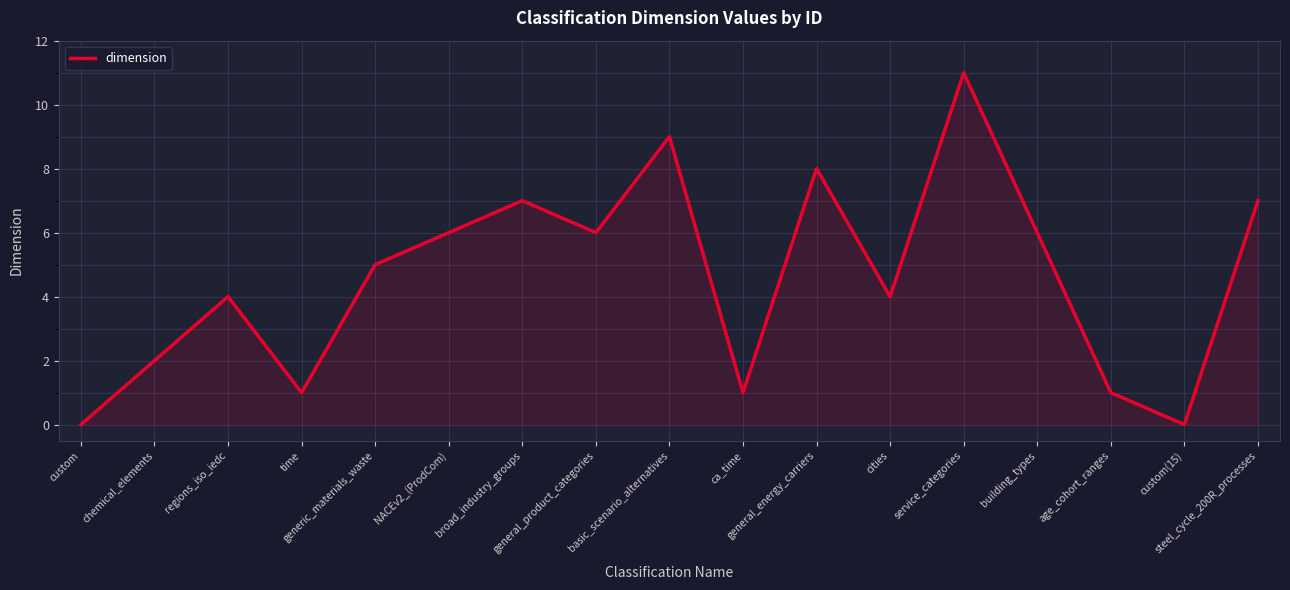

Is it true that the value at general_product_categories is 3?

False